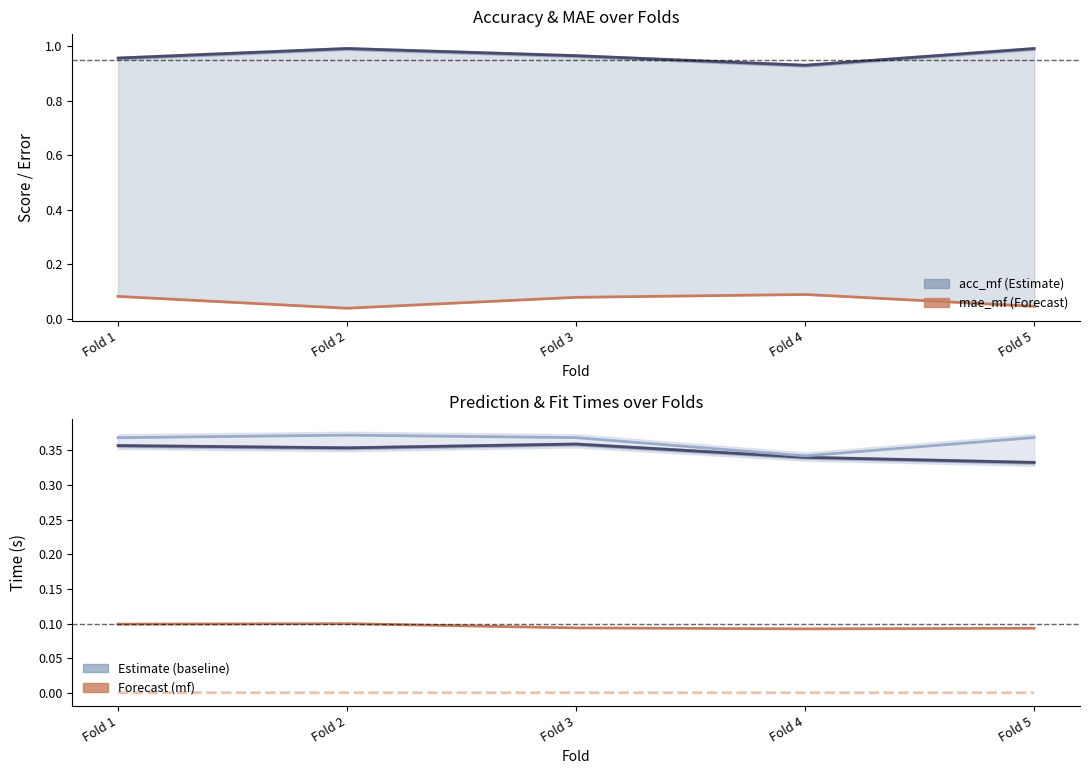

What is the total value across all series at Fold 1?

1.9